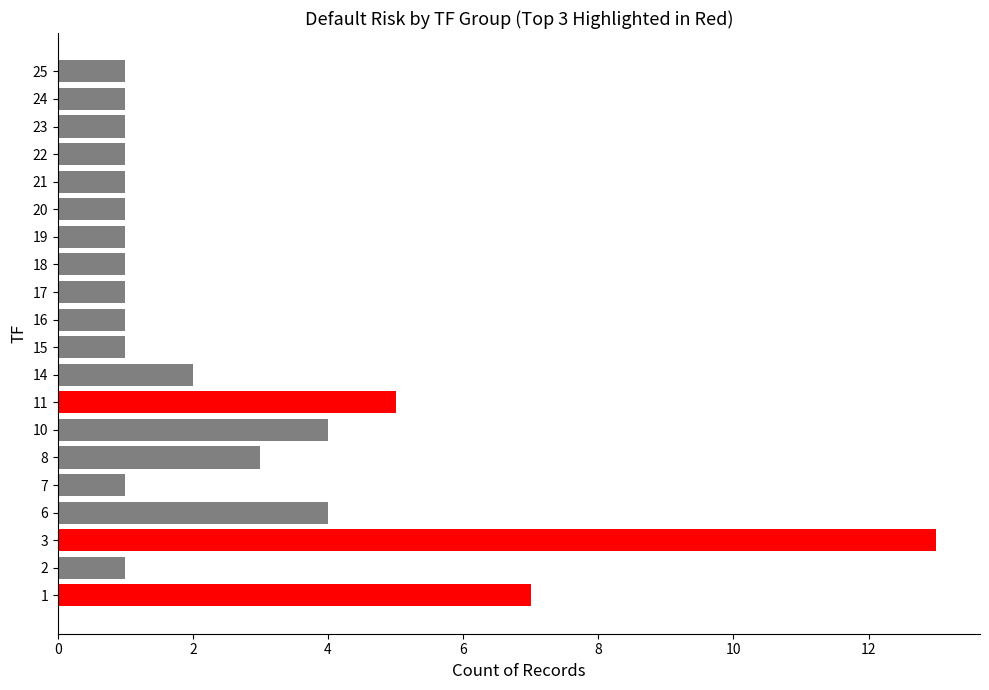

Reading bottom to top, what are all the values shown in this chart?

7	1	13	4	1	3	4	5	2	1	1	1	1	1	1	1	1	1	1	1